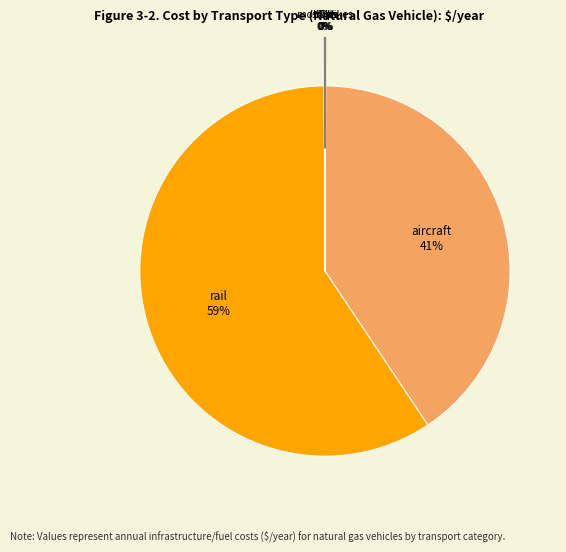

What is the largest slice in the pie chart?

rail